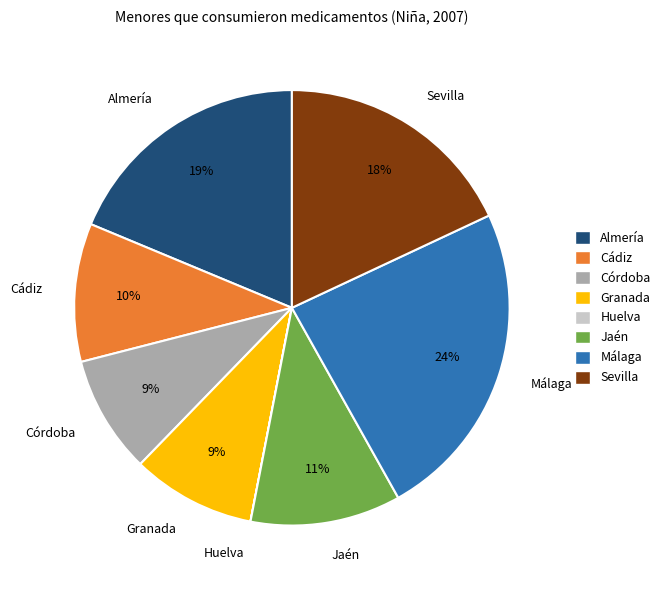

Do Sevilla and Granada together represent more than half of the pie?

No